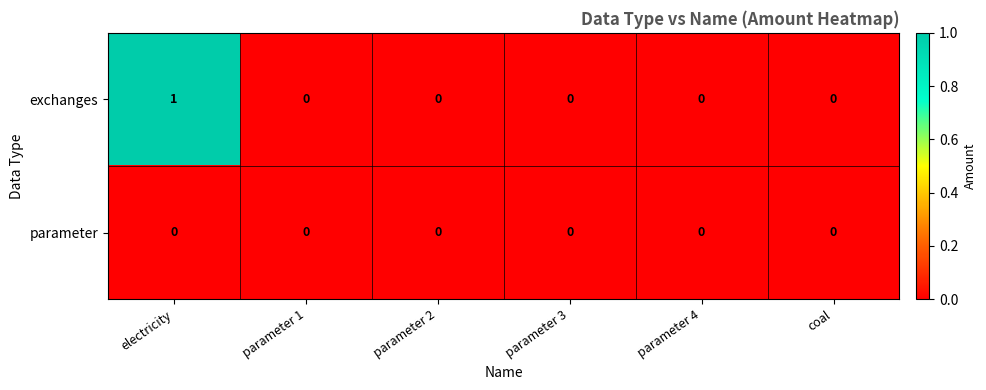

Which category has the highest value across all series?

electricity